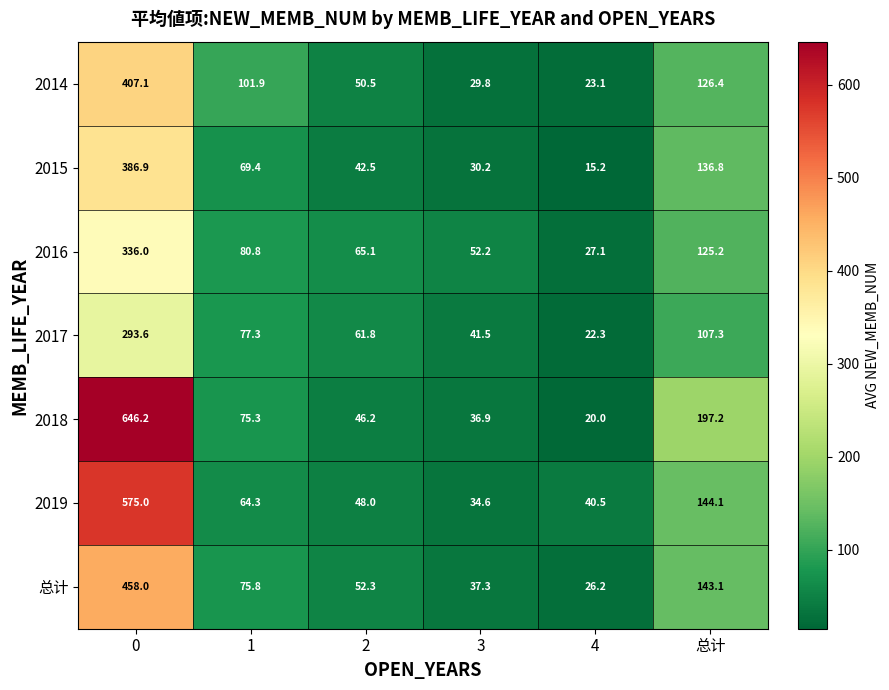

How many series are shown in this chart?

7